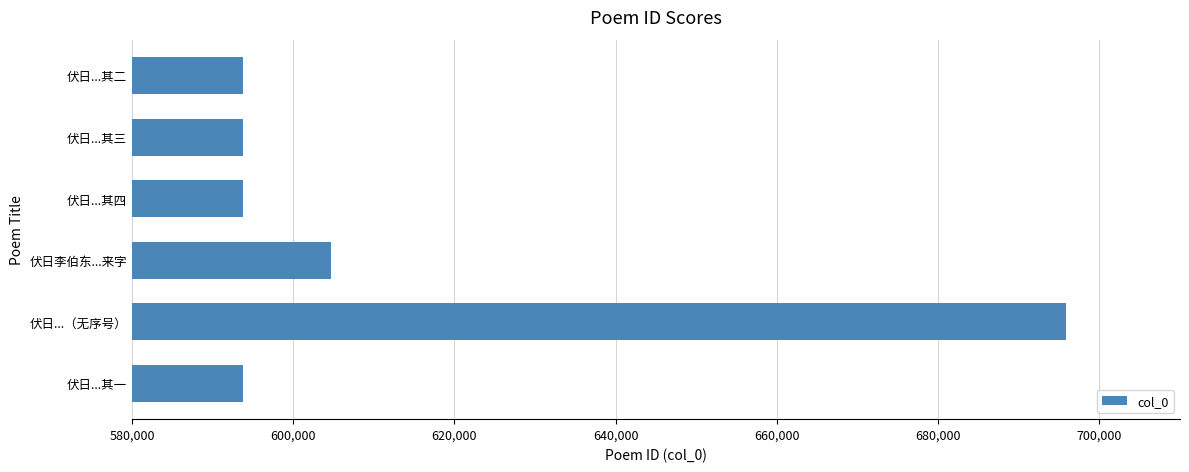

What is the ratio of the value at 伏日...（无序号） to the value at 伏日...其三?

1.2